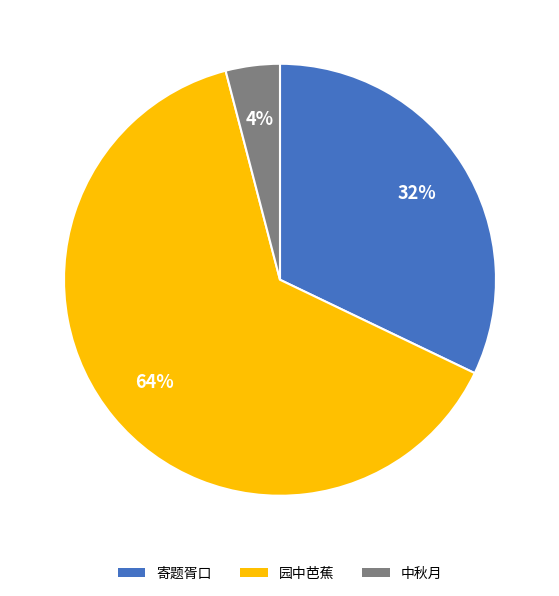

Does any single category account for the majority?

Yes